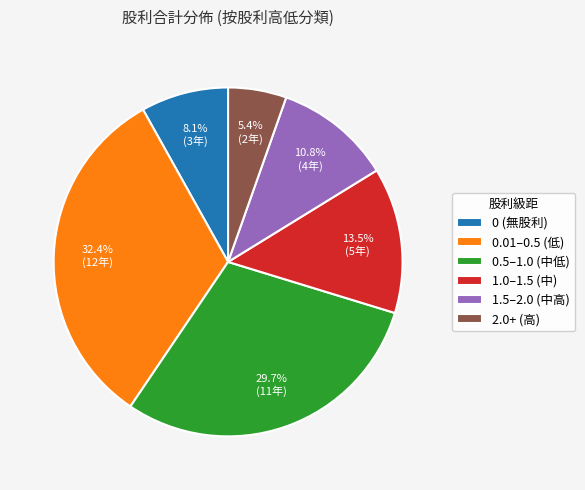

Is there a majority slice in this chart?

No